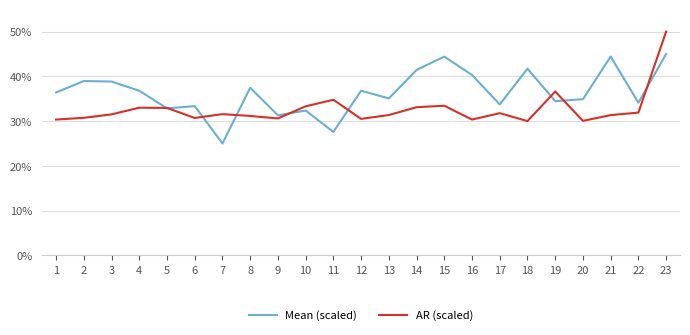

What is the value of the AR (scaled) point at the 23rd from the left?

0.5